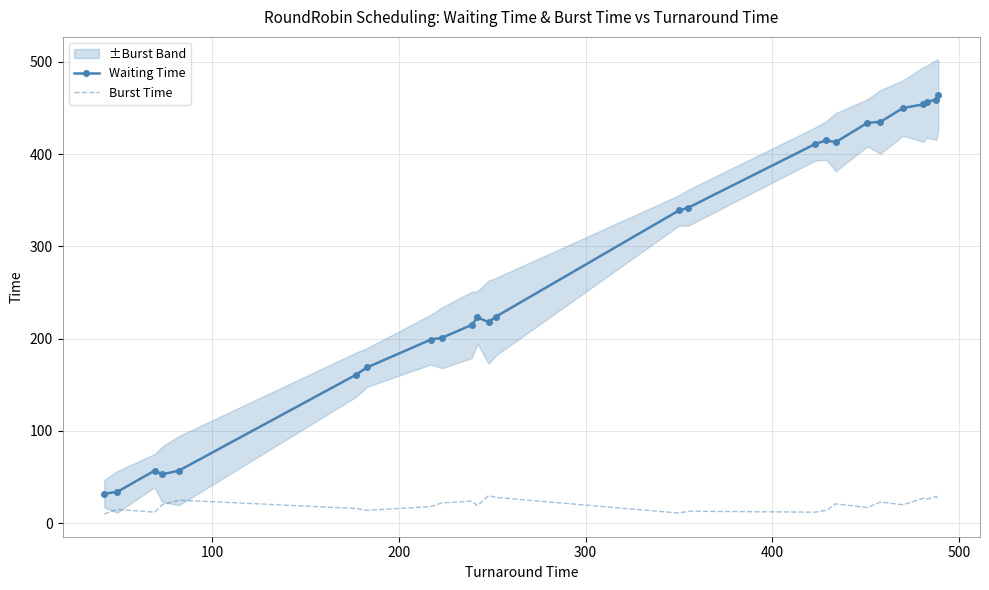

What is the highest value of the Waiting Time series?

464